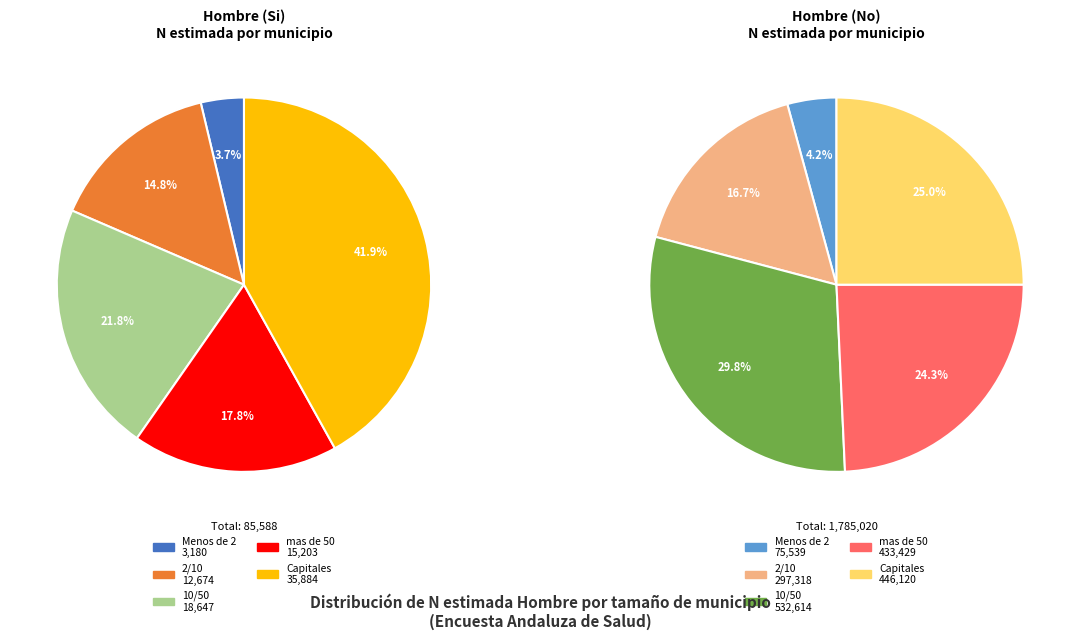

How many segments does this pie chart have?

5